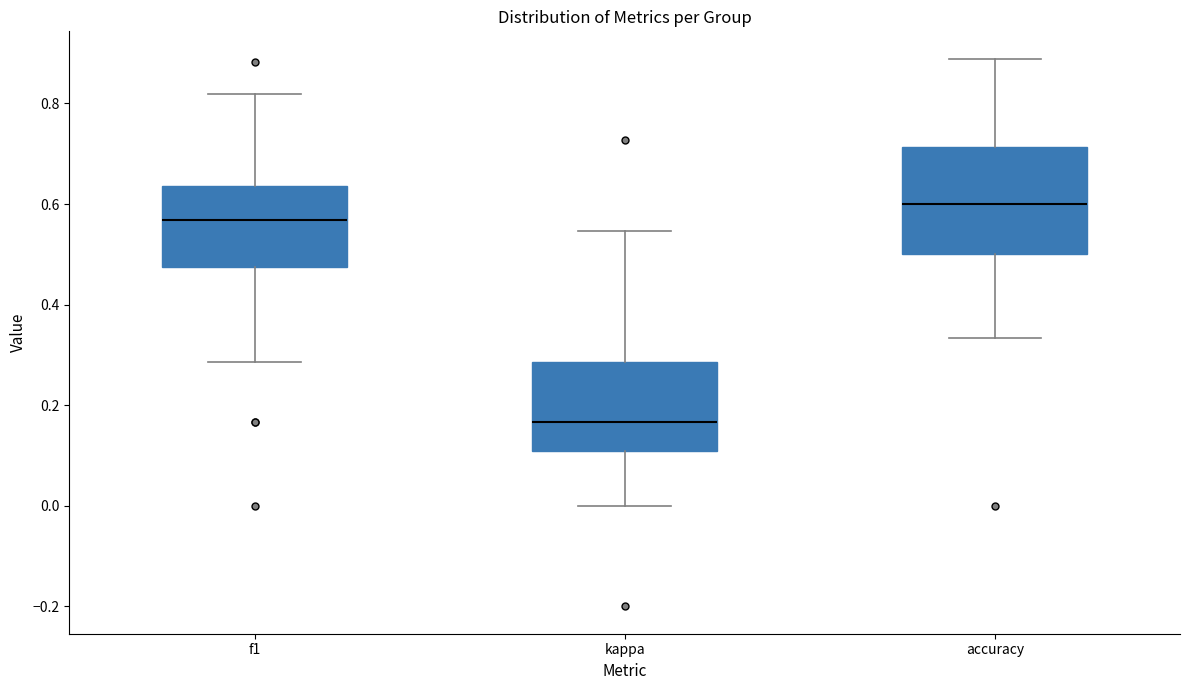

Reading left to right, read every box against the y-axis: the position of its median line, the range the box covers, and the ends of its whiskers. The values are not printed on the chart, so give them approximately, as read against the axis.

f1: median 0.56, box 0.48 to 0.64, whiskers 0.28 to 0.82
kappa: median 0.16, box 0.10 to 0.28, whiskers 0.00 to 0.54
accuracy: median 0.60, box 0.50 to 0.72, whiskers 0.34 to 0.88